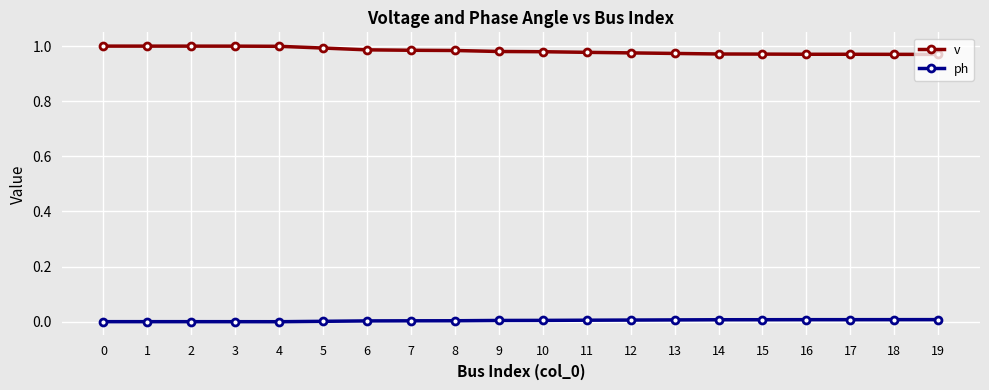

Which series has the largest total across all categories?

v